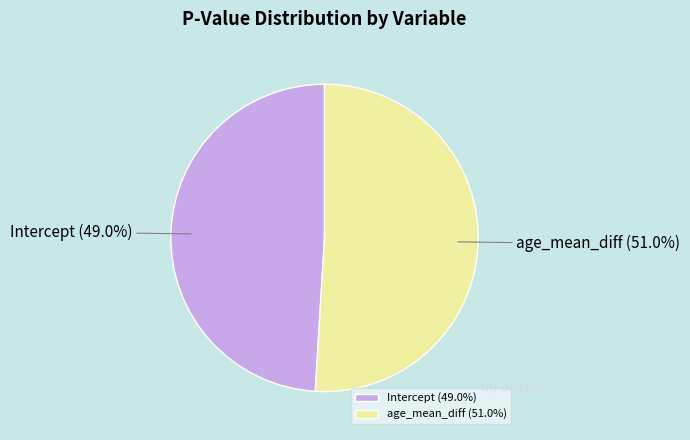

Is there any slice that represents more than half of the pie?

Yes